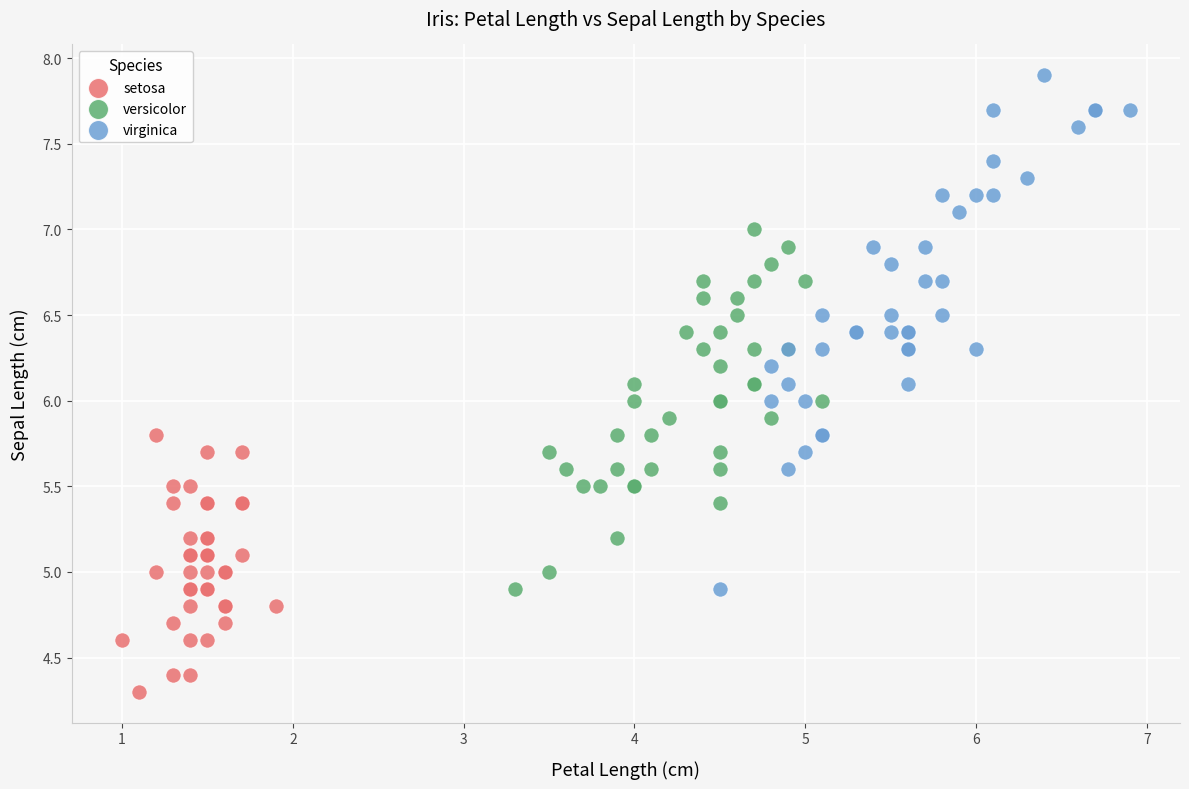

Which series has the widest spread of Y values?

virginica